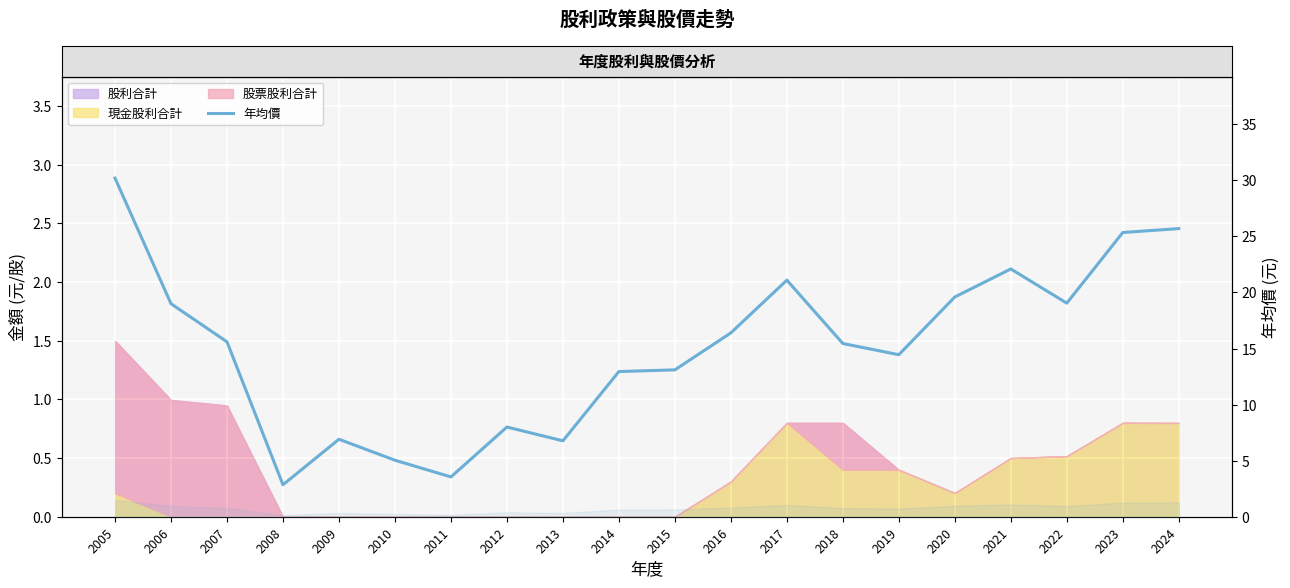

Which label corresponds to the largest value in the chart?

2005